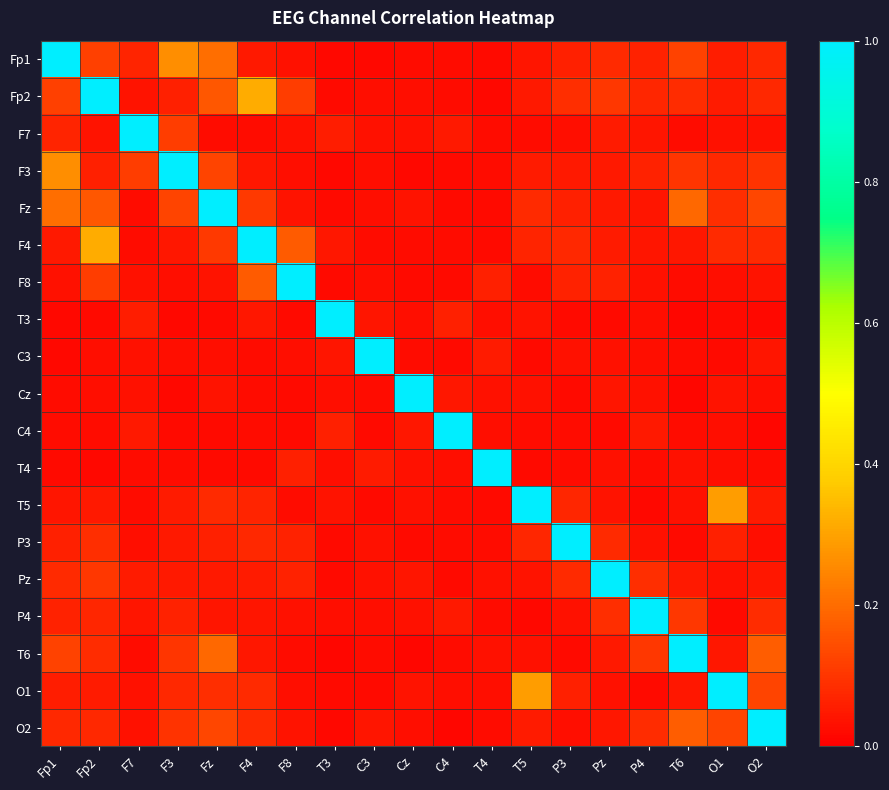

What is the spread (max minus min) of values at Cz?

1.0